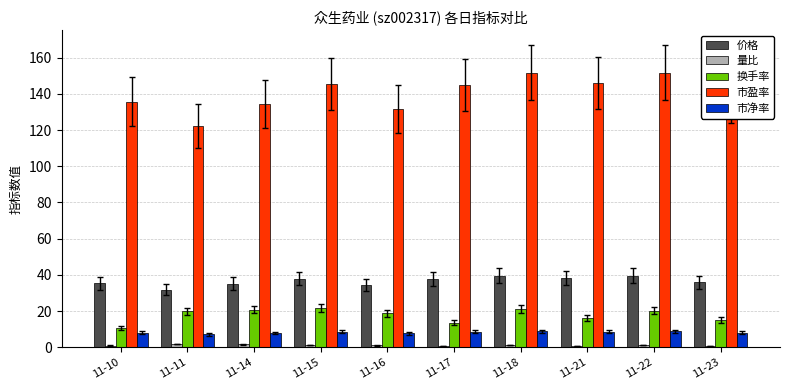

What is the sum of all 换手率 values?

178.4